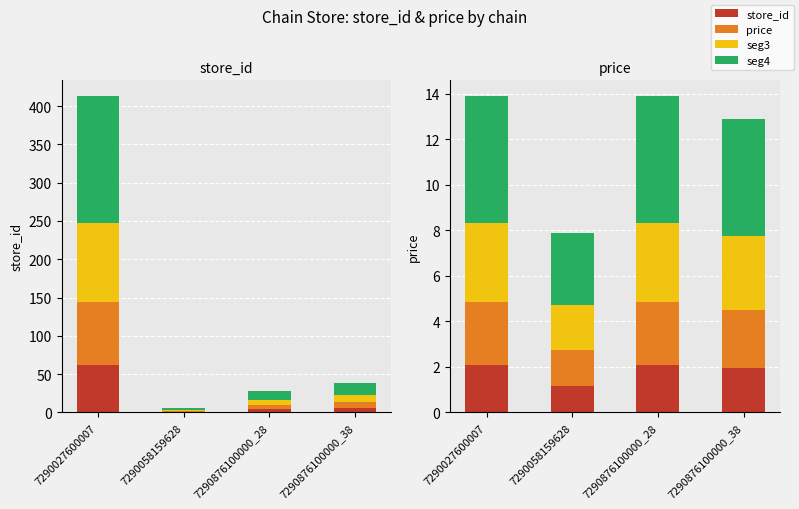

What is the value of the price bar at the 3rd from the left?

2.1